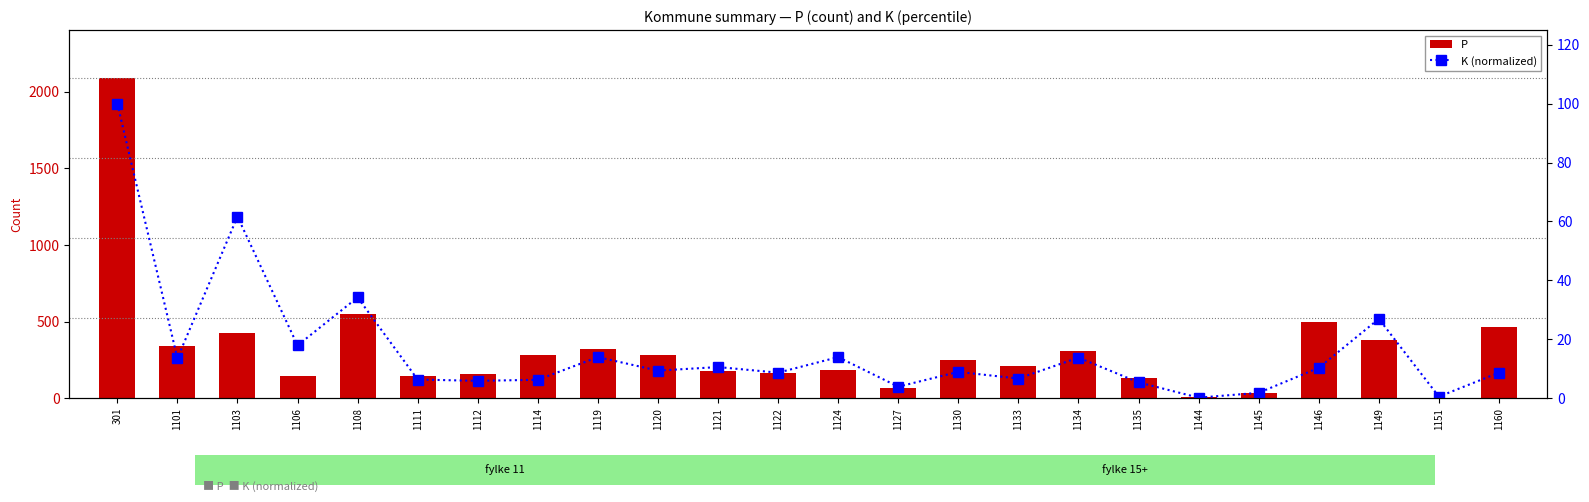

Which series has the largest total across all categories?

P